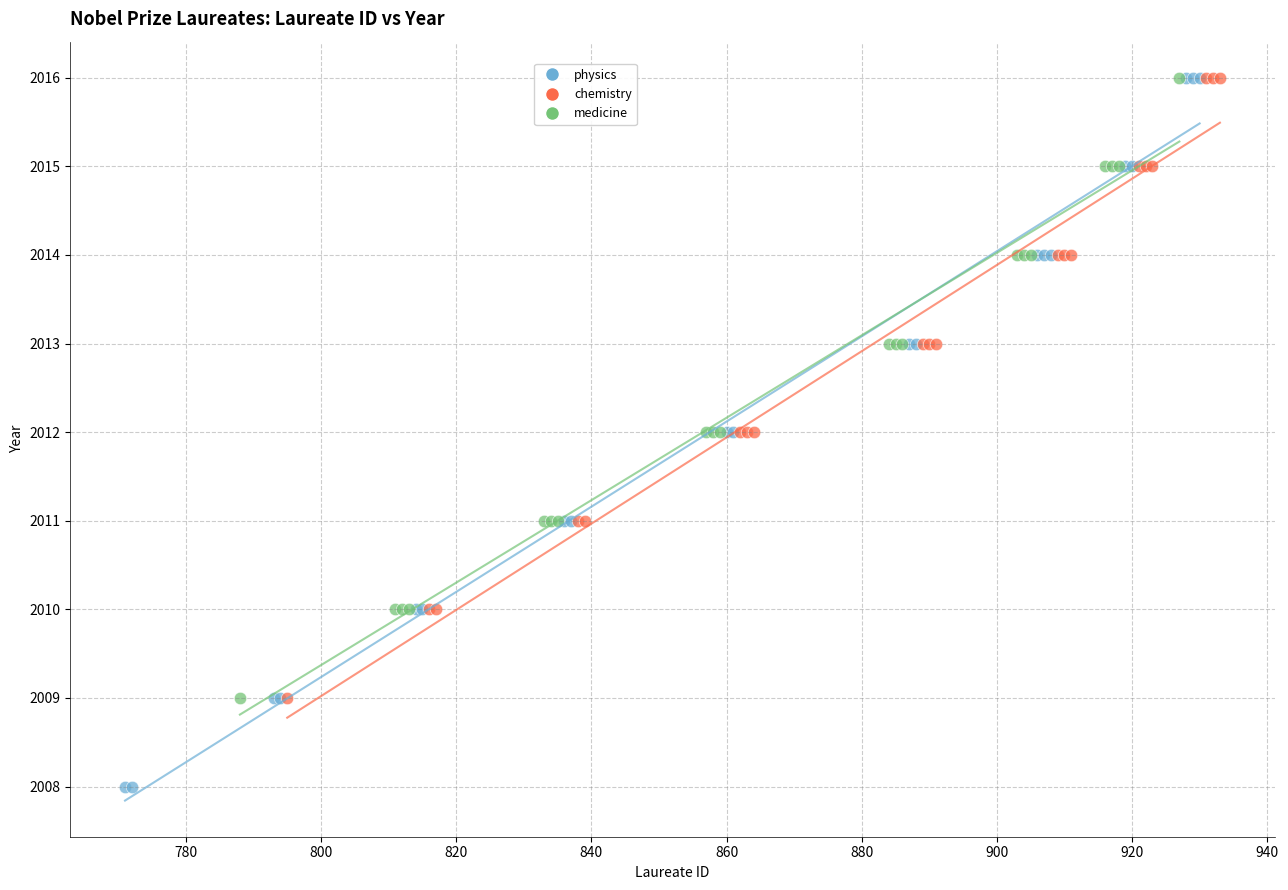

Which series has the largest Y range (max minus min)?

physics